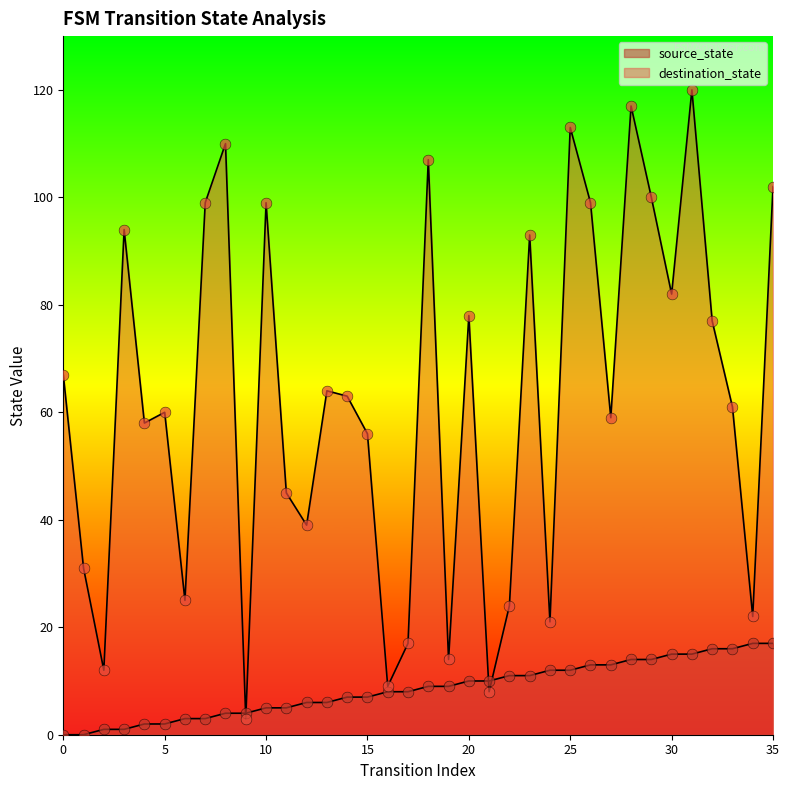

Which series contains the lowest Y value?

source_state